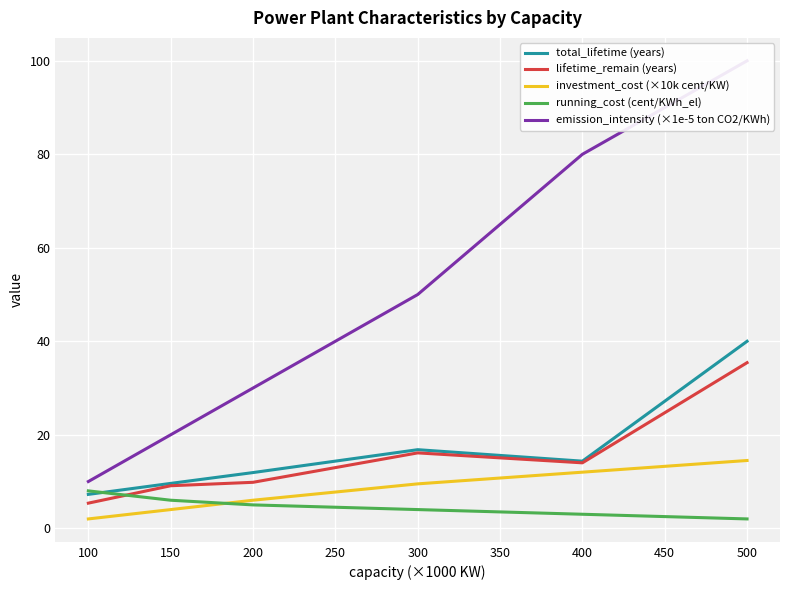

Does the chart display data point markers on the line(s)?

No